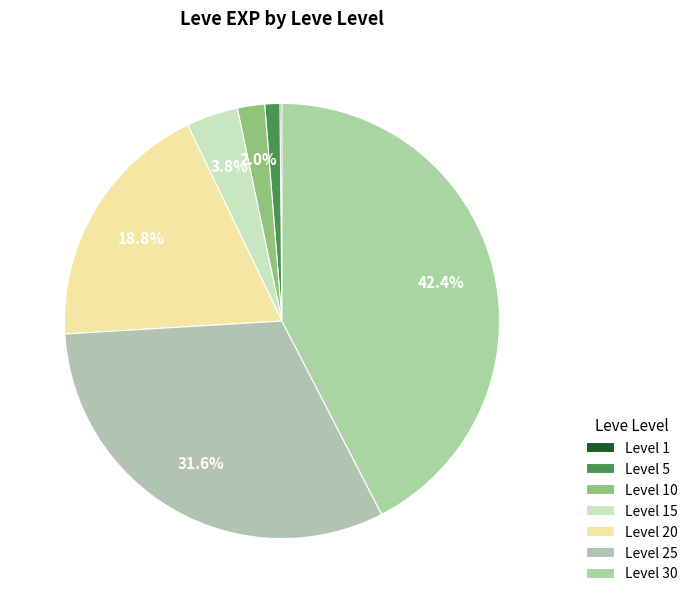

Which category has the biggest portion of the pie?

30